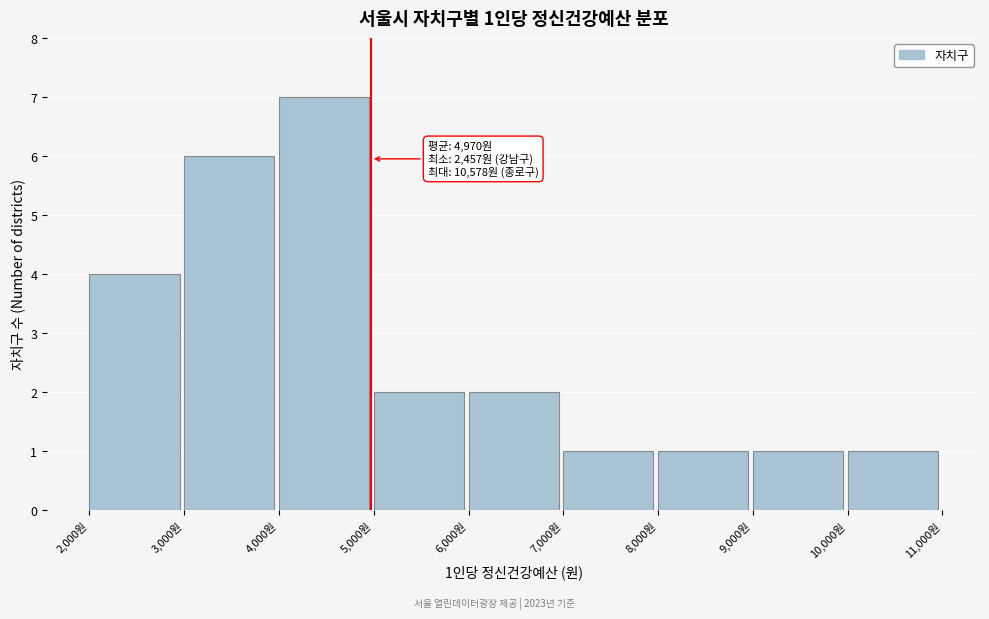

Which range on the x-axis has the tallest bar?

4000 to 5000